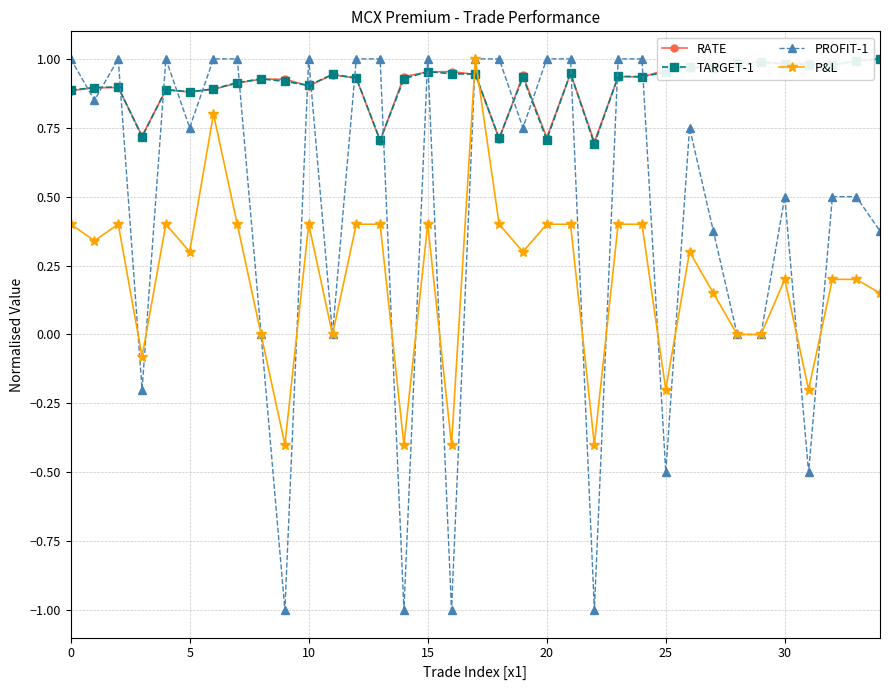

Does the chart have visible grid lines?

Yes